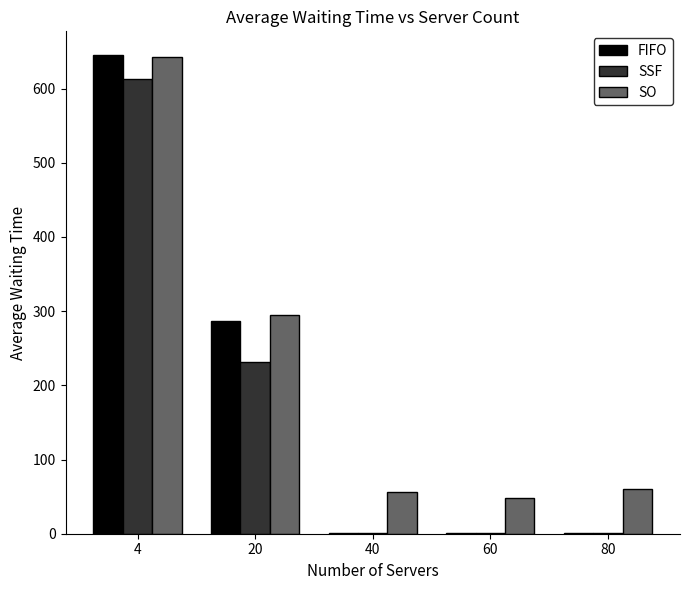

Is it true that SSF equals 0.4 at 60?

True